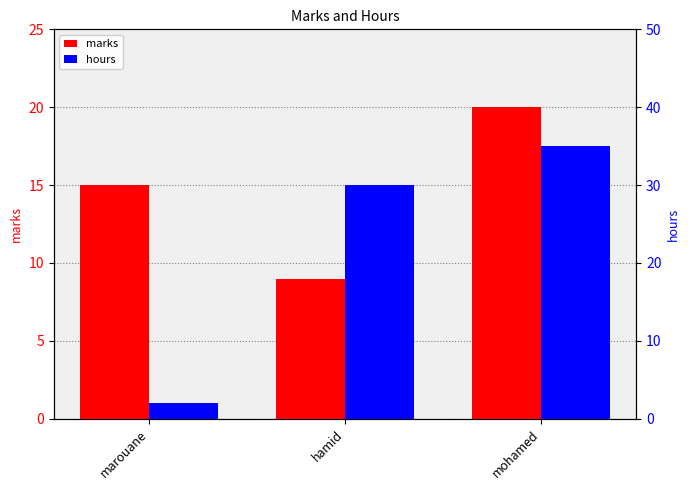

At which category is the sum across all series the highest?

mohamed